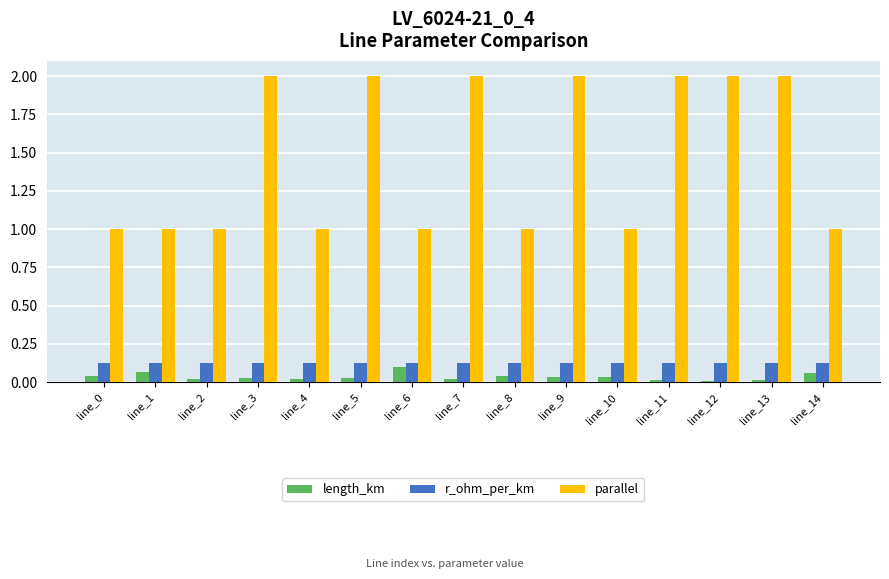

The length_km series shows 0.0 at line_5. True or false?

True